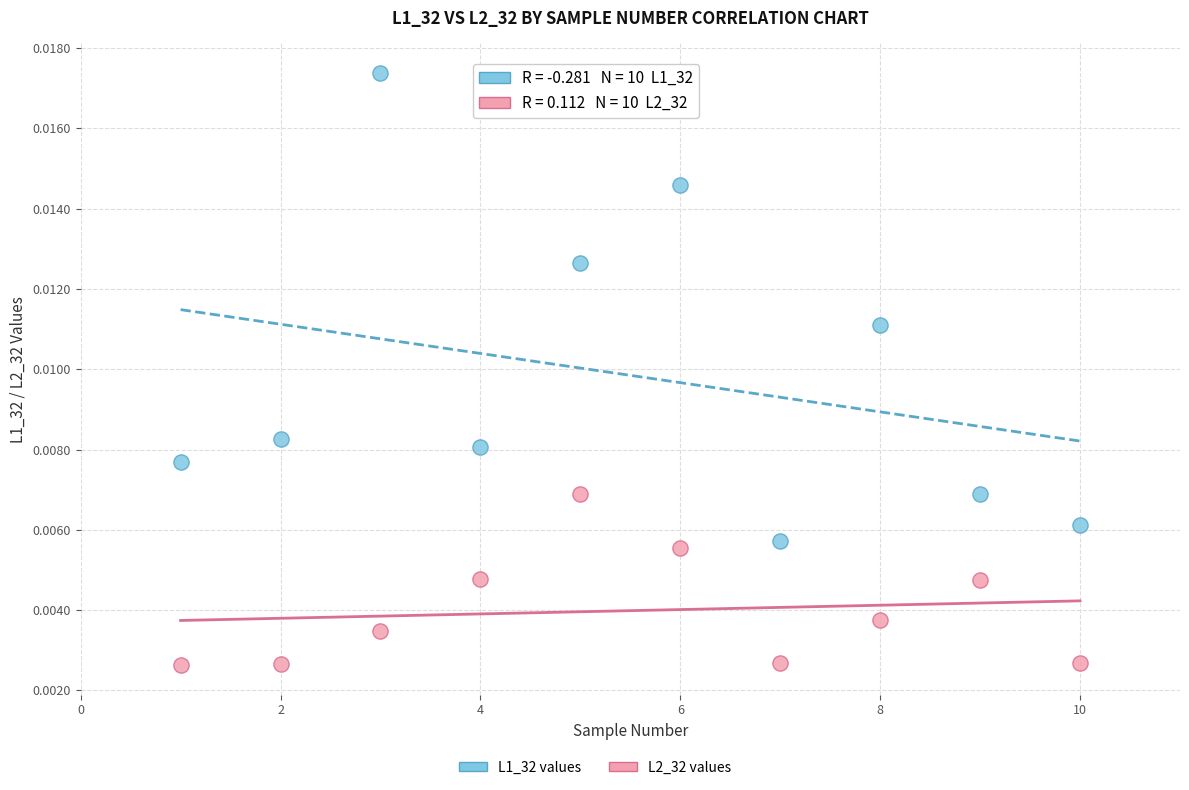

Across all data points, what is the range of X values (max minus min)?

9.0